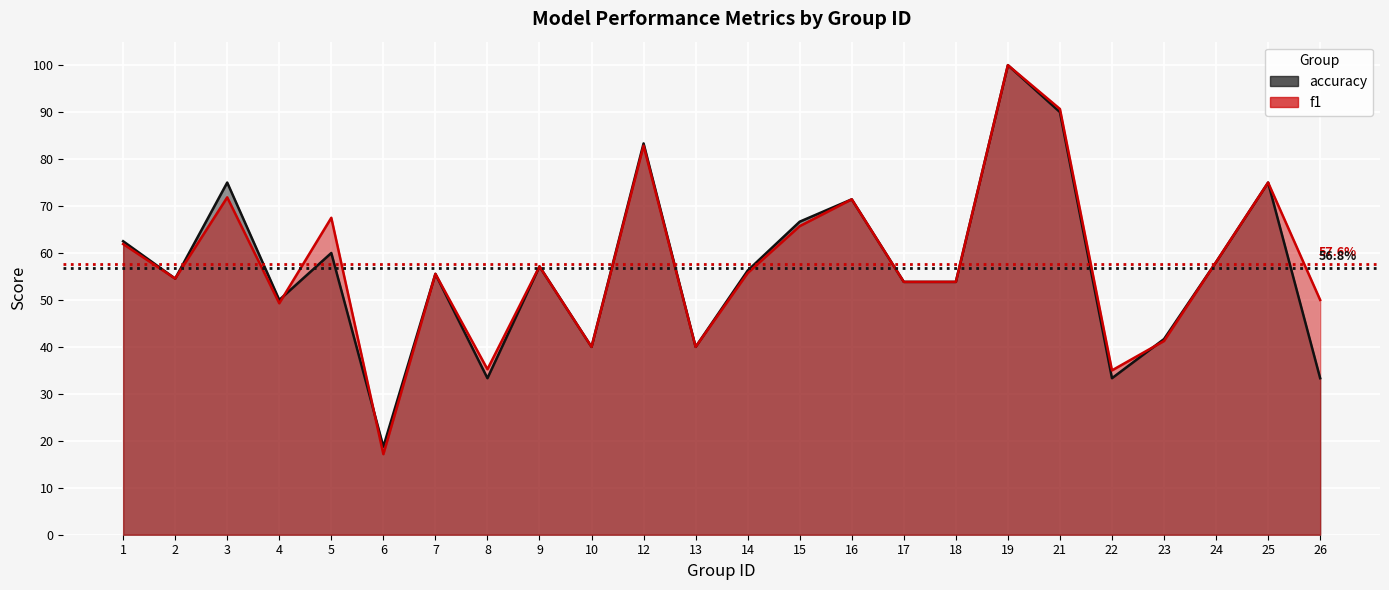

At which category does f1 reach its first local valley?

2